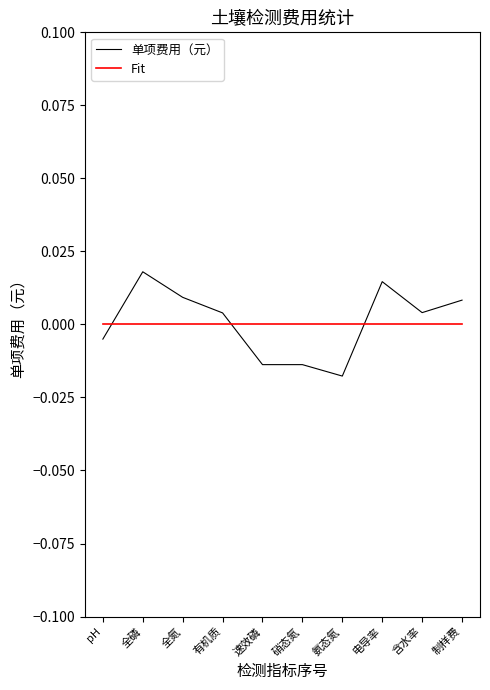

At which category does 单项费用（元） reach its first local peak?

全磷